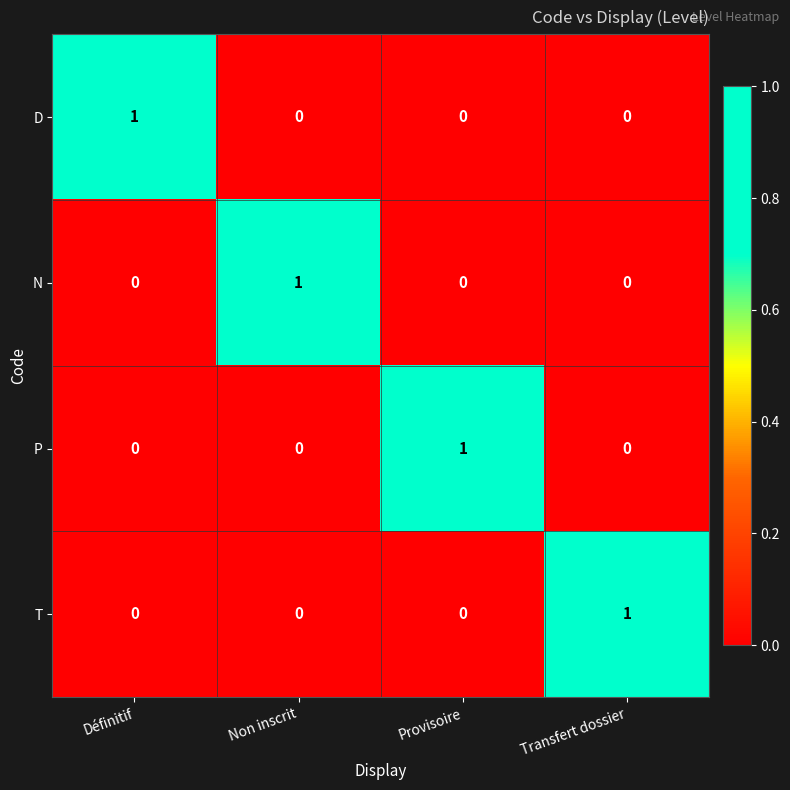

Count the P values in the range 0 to 1.

4